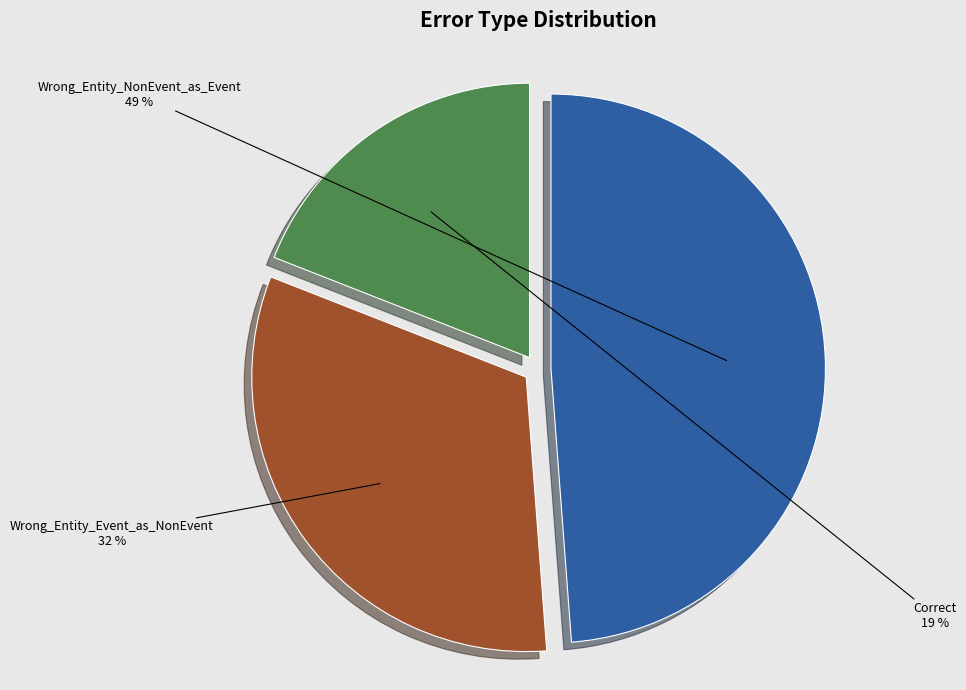

Which slice is the smallest?

Correct